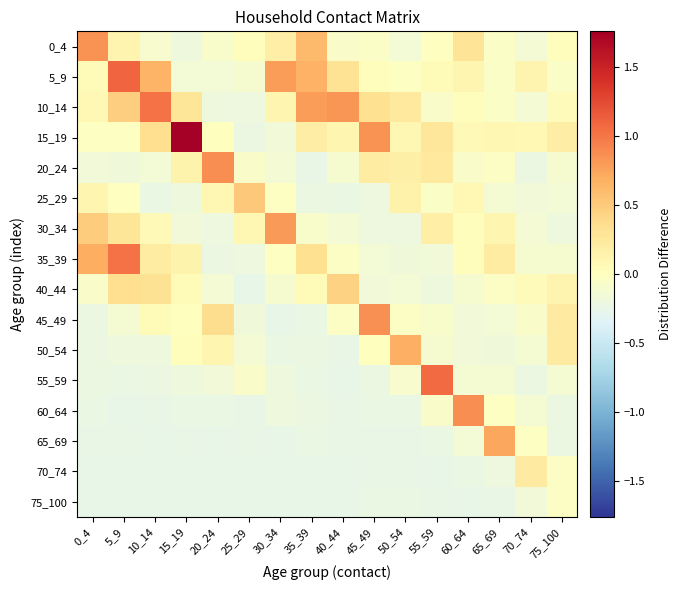

What is the maximum value shown in the chart?

1.8